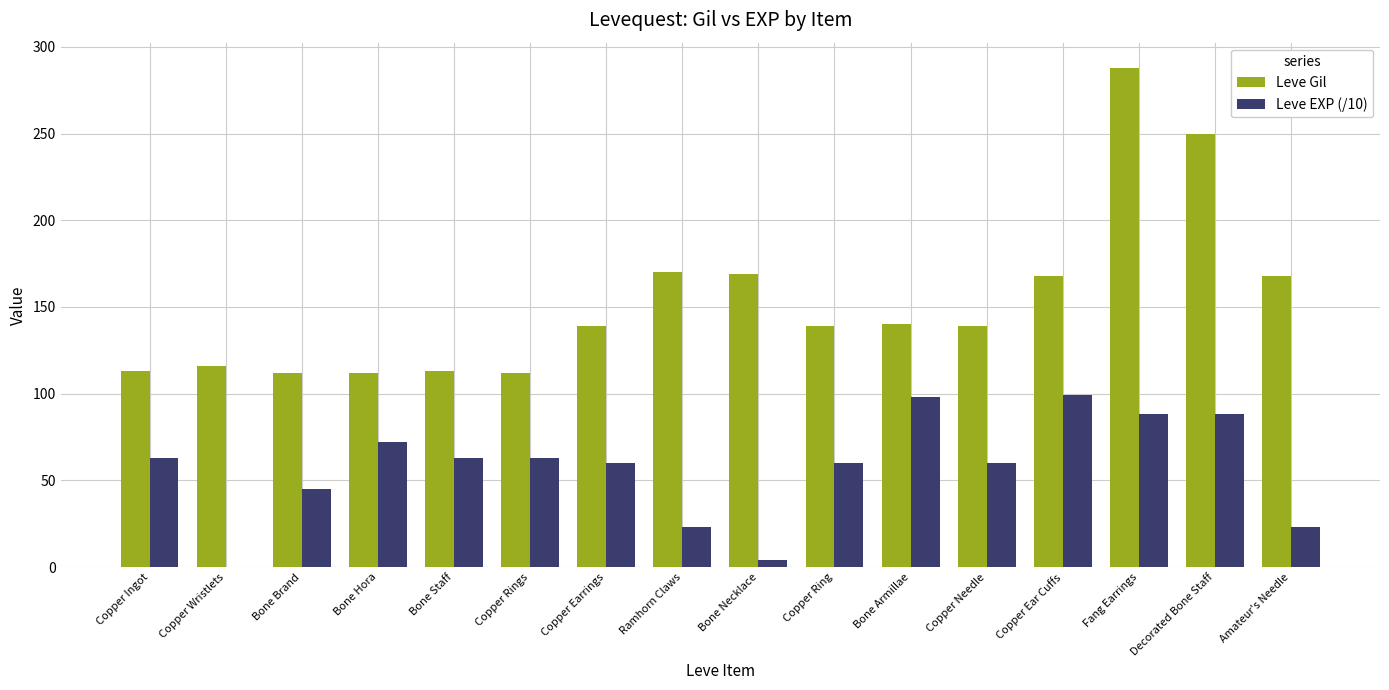

At which label is Leve EXP (/10) closest to 49?

Bone Brand